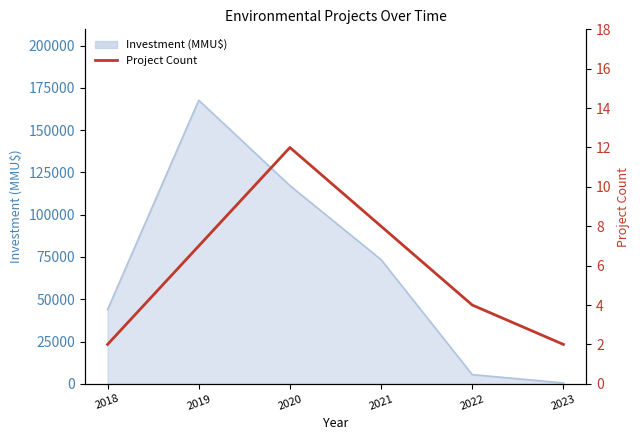

Is it true that the value at 2020 is 12?

True